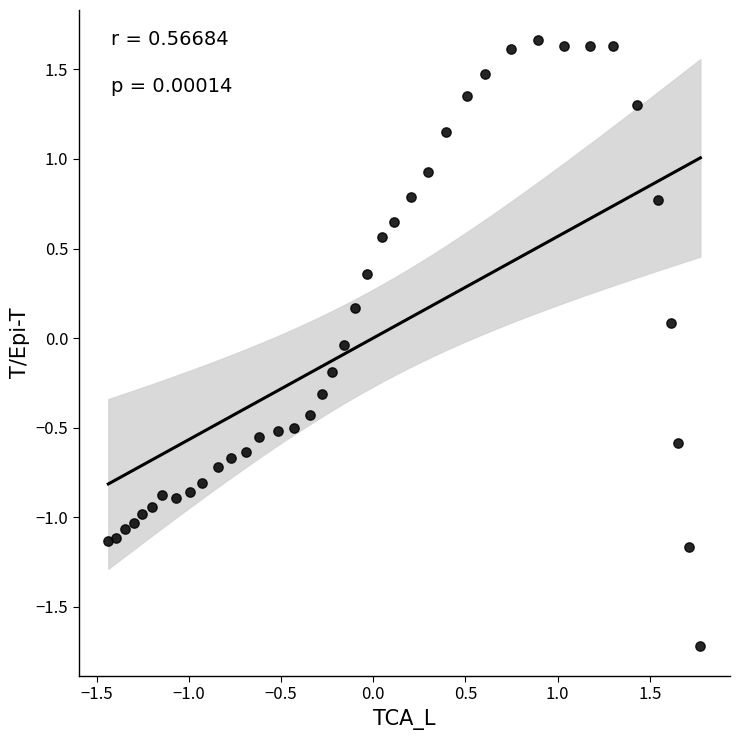

What is the range of X values (max minus min)?

3.2